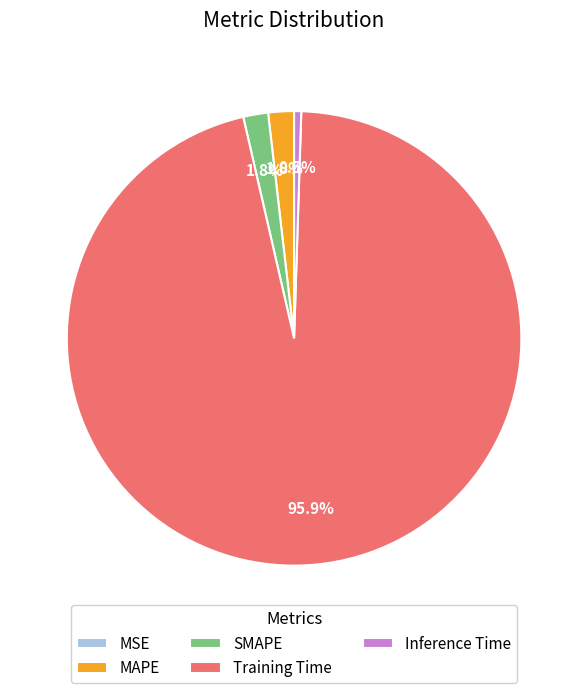

To the nearest percent, what is the average slice percentage?

20%